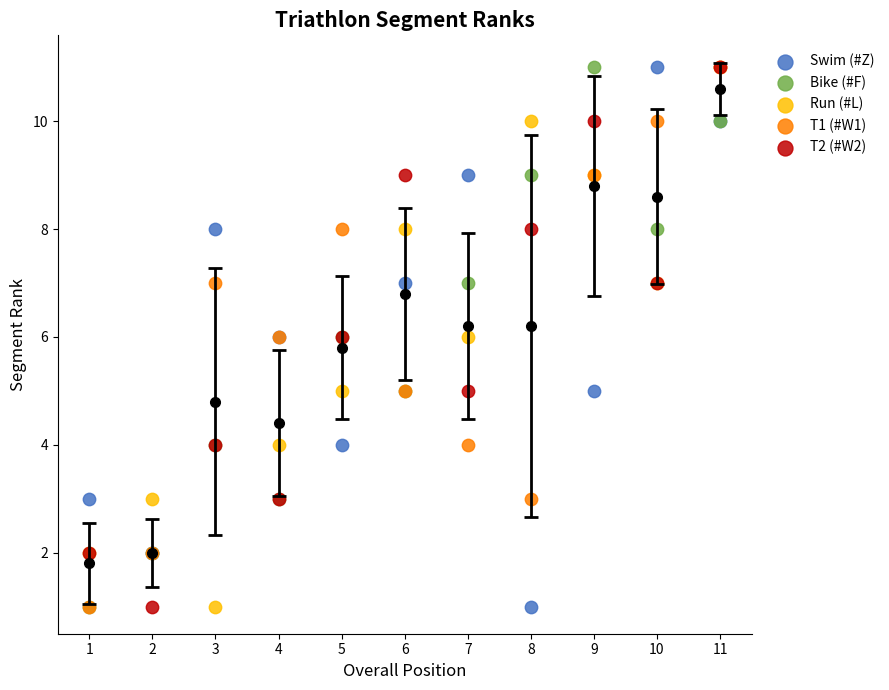

What are all the series names shown in the legend?

Swim (#Z), Bike (#F), Run (#L), T1 (#W1), T2 (#W2)